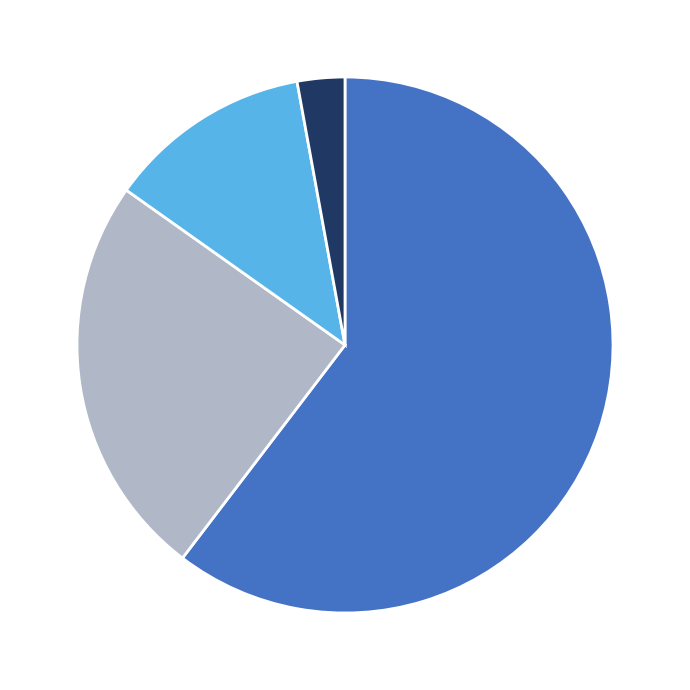

How many slices are in this pie chart?

4